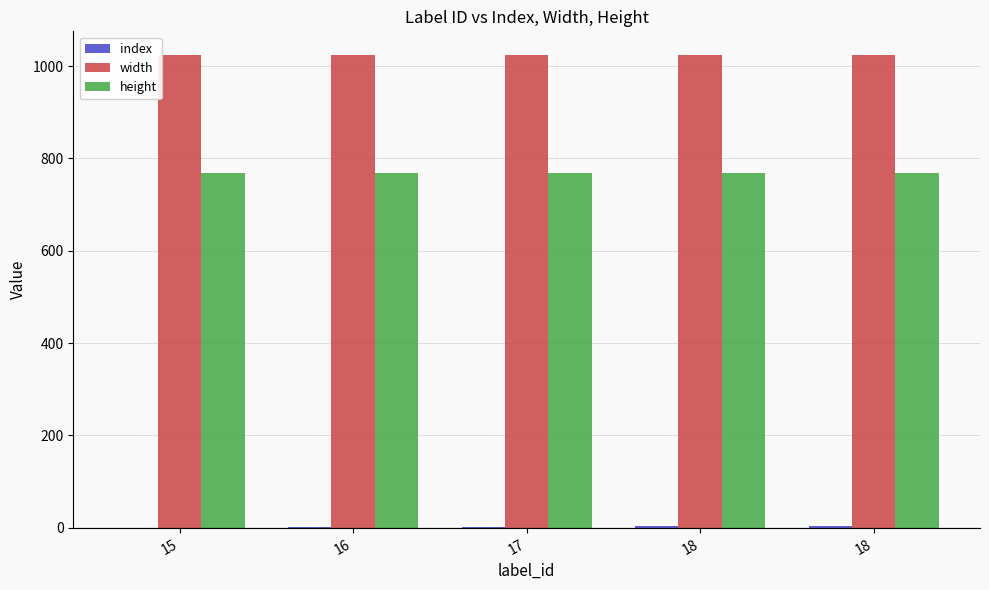

Does the chart contain stacked bars?

No